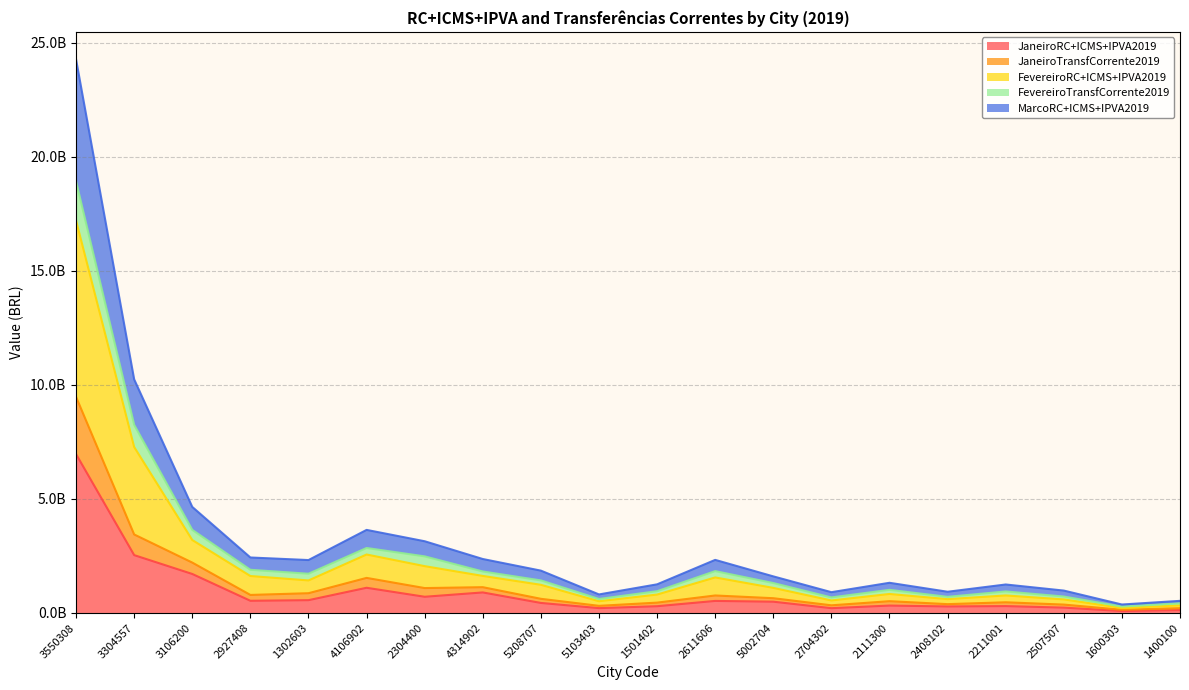

How many distinct data groups are displayed?

5